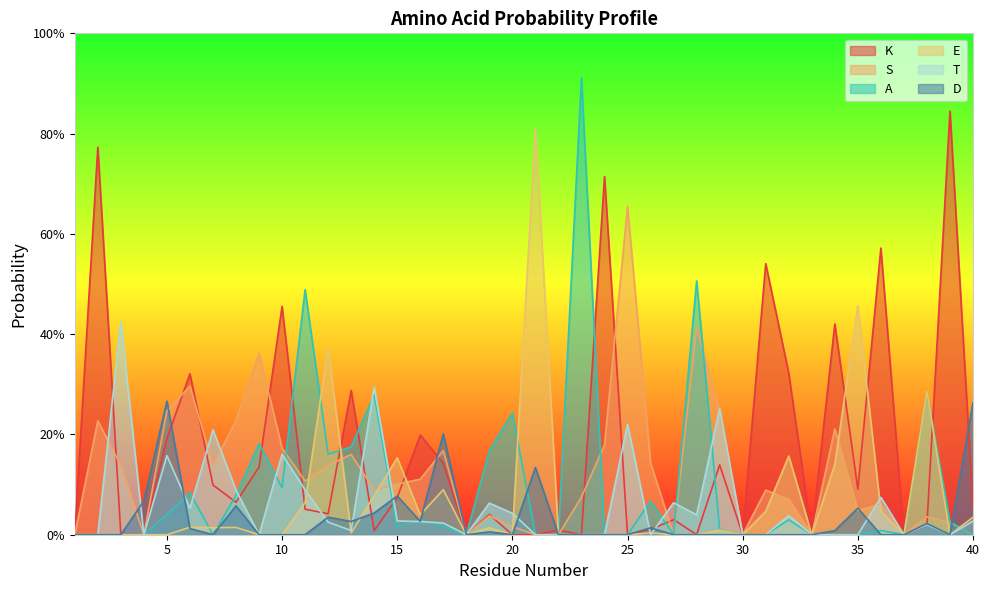

Reading right to left, extract all data points from this chart.

K: 40=0.1	39=0.8	38=0.0	37=0.0	36=0.6	35=0.1	34=0.4	33=0.0	32=0.3	31=0.5	30=0.0	29=0.1	28=0.0	27=0.0	26=0.0	25=0.0	24=0.7	23=0.0	22=0.0	21=0.0	20=0.0	19=0.0	18=0.0	17=0.1	16=0.2	15=0.1	14=0.0	13=0.3	12=0.0	11=0.1	10=0.5	9=0.1	8=0.1	7=0.1	6=0.3	5=0.2	4=0.0	3=0.0	2=0.8	1=0.0
S: 40=0.0	39=0.0	38=0.0	37=0.0	36=0.1	35=0.0	34=0.2	33=0.0	32=0.1	31=0.1	30=0.0	29=0.2	28=0.4	27=0.0	26=0.1	25=0.7	24=0.2	23=0.1	22=0.0	21=0.0	20=0.0	19=0.0	18=0.0	17=0.2	16=0.1	15=0.1	14=0.1	13=0.2	12=0.1	11=0.1	10=0.2	9=0.4	8=0.2	7=0.1	6=0.3	5=0.2	4=0.0	3=0.1	2=0.2	1=0.0
A: 40=0.0	39=0.0	38=0.3	37=0.0	36=0.0	35=0.0	34=0.0	33=0.0	32=0.0	31=0.0	30=0.0	29=0.0	28=0.5	27=0.0	26=0.1	25=0.0	24=0.0	23=0.9	22=0.0	21=0.0	20=0.2	19=0.2	18=0.0	17=0.0	16=0.0	15=0.0	14=0.3	13=0.2	12=0.2	11=0.5	10=0.1	9=0.2	8=0.1	7=0.0	6=0.1	5=0.0	4=0.0	3=0.0	2=0.0	1=0.0
E: 40=0.0	39=0.0	38=0.3	37=0.0	36=0.0	35=0.5	34=0.1	33=0.0	32=0.2	31=0.0	30=0.0	29=0.0	28=0.0	27=0.0	26=0.0	25=0.0	24=0.0	23=0.0	22=0.0	21=0.8	20=0.0	19=0.0	18=0.0	17=0.1	16=0.0	15=0.2	14=0.1	13=0.0	12=0.4	11=0.1	10=0.0	9=0.0	8=0.0	7=0.0	6=0.0	5=0.0	4=0.0	3=0.0	2=0.0	1=0.0
T: 40=0.0	39=0.0	38=0.0	37=0.0	36=0.1	35=0.0	34=0.0	33=0.0	32=0.0	31=0.0	30=0.0	29=0.3	28=0.0	27=0.1	26=0.0	25=0.2	24=0.0	23=0.0	22=0.0	21=0.0	20=0.0	19=0.1	18=0.0	17=0.0	16=0.0	15=0.0	14=0.3	13=0.0	12=0.0	11=0.1	10=0.2	9=0.0	8=0.1	7=0.2	6=0.1	5=0.2	4=0.0	3=0.4	2=0.0	1=0.0
D: 40=0.3	39=0.0	38=0.0	37=0.0	36=0.0	35=0.1	34=0.0	33=0.0	32=0.0	31=0.0	30=0.0	29=0.0	28=0.0	27=0.0	26=0.0	25=0.0	24=0.0	23=0.0	22=0.0	21=0.1	20=0.0	19=0.0	18=0.0	17=0.2	16=0.0	15=0.1	14=0.0	13=0.0	12=0.0	11=0.0	10=0.0	9=0.0	8=0.1	7=0.0	6=0.0	5=0.3	4=0.1	3=0.0	2=0.0	1=0.0